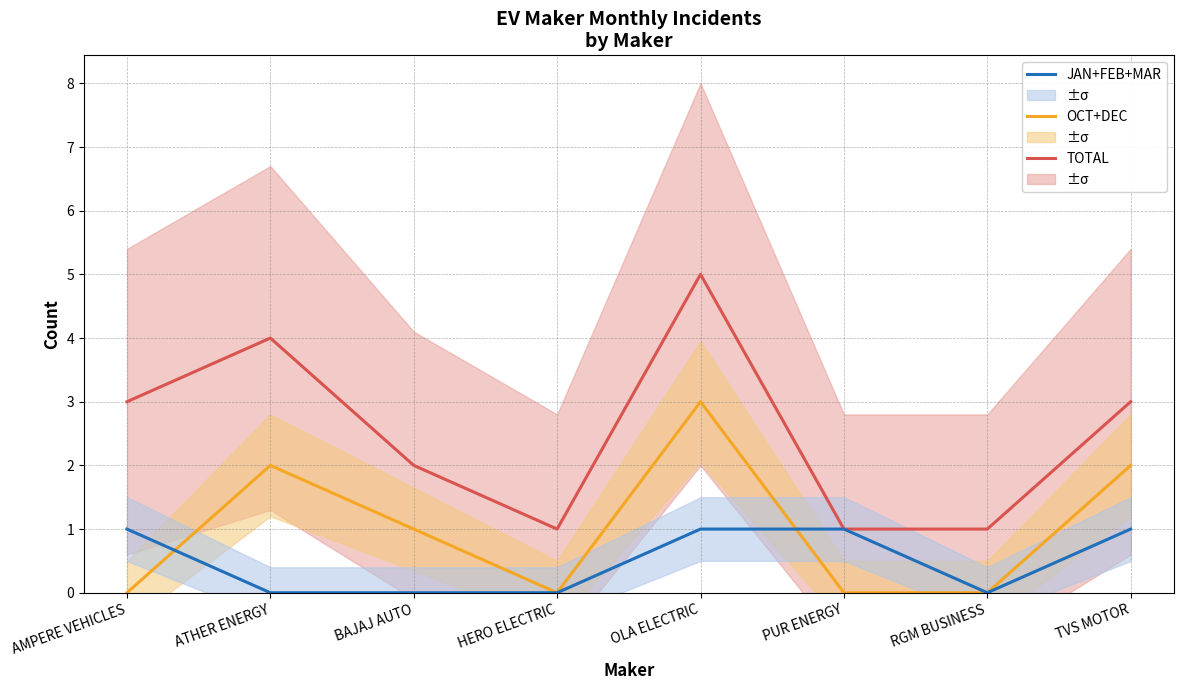

Where is the first local minimum for OCT+DEC?

HERO ELECTRIC